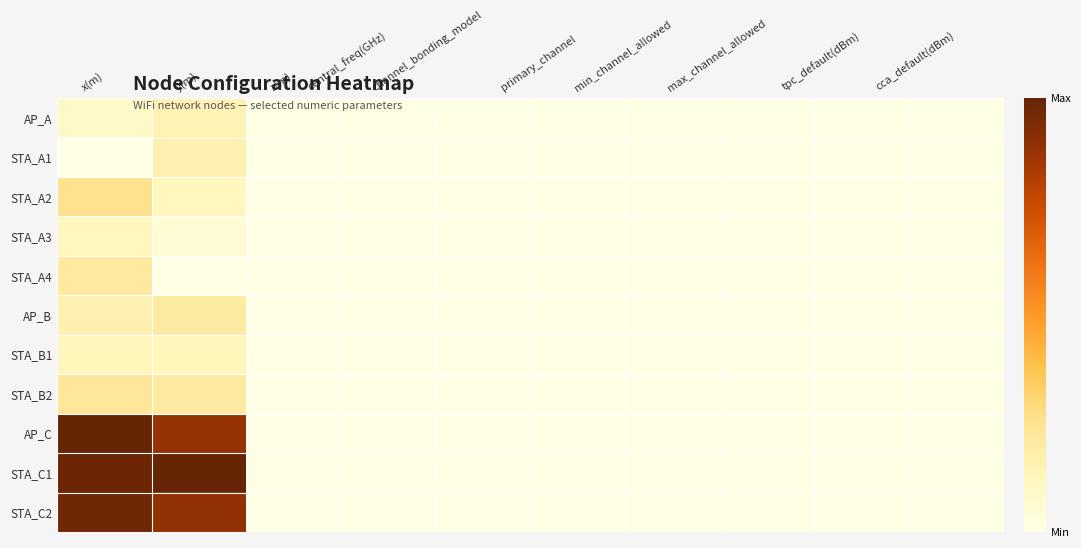

At which category is the sum across all series the highest?

x(m)